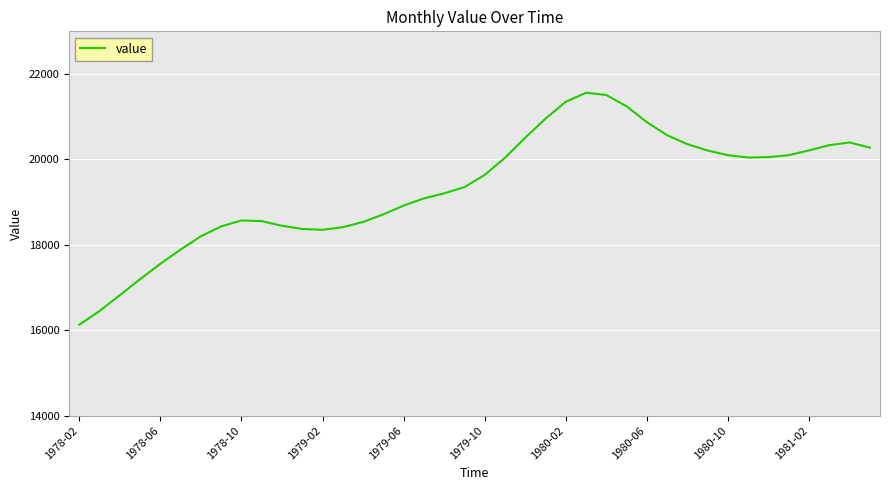

What is the difference between the maximum and minimum values?

5433